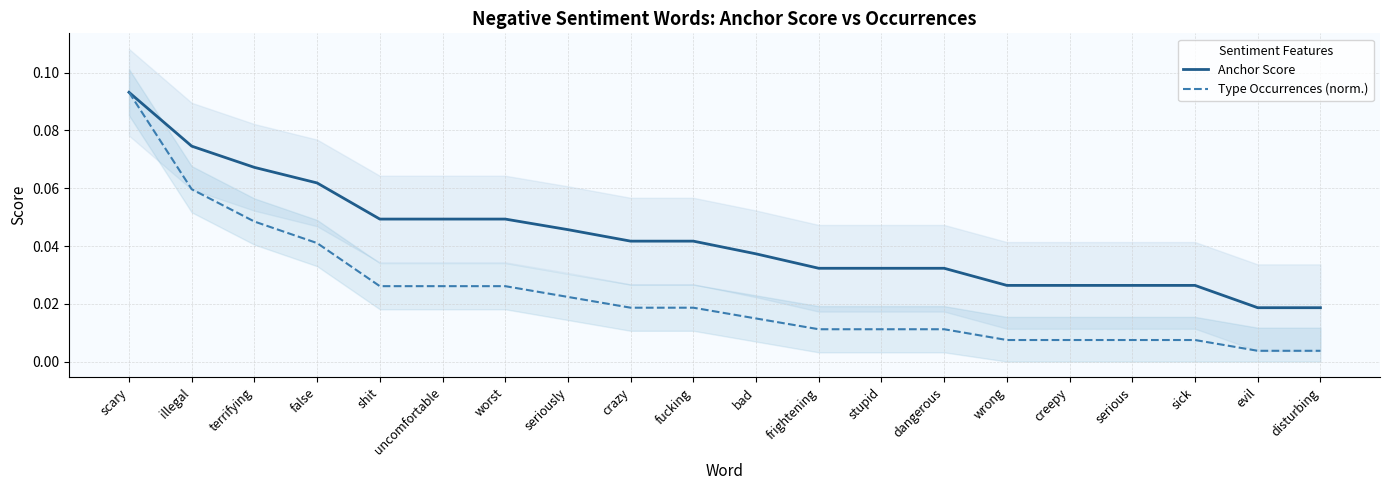

Which has a higher value, fucking or terrifying?

terrifying